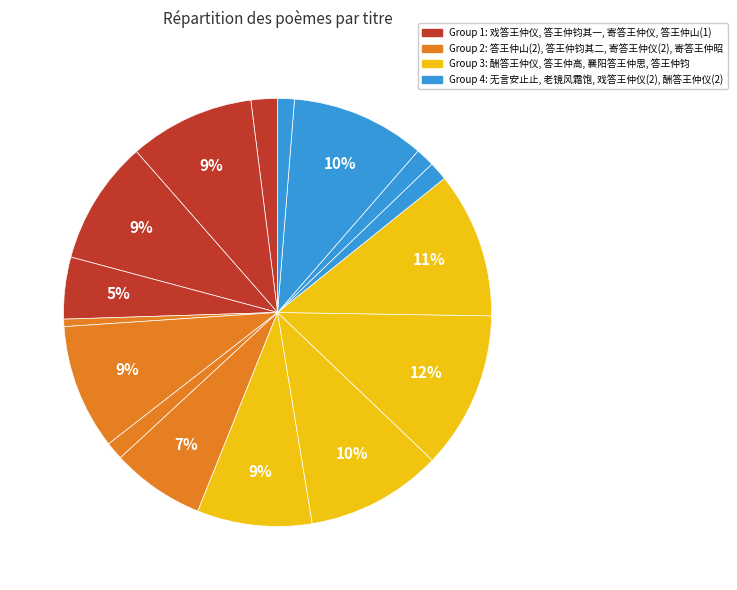

Is there any slice that represents more than half of the pie?

No